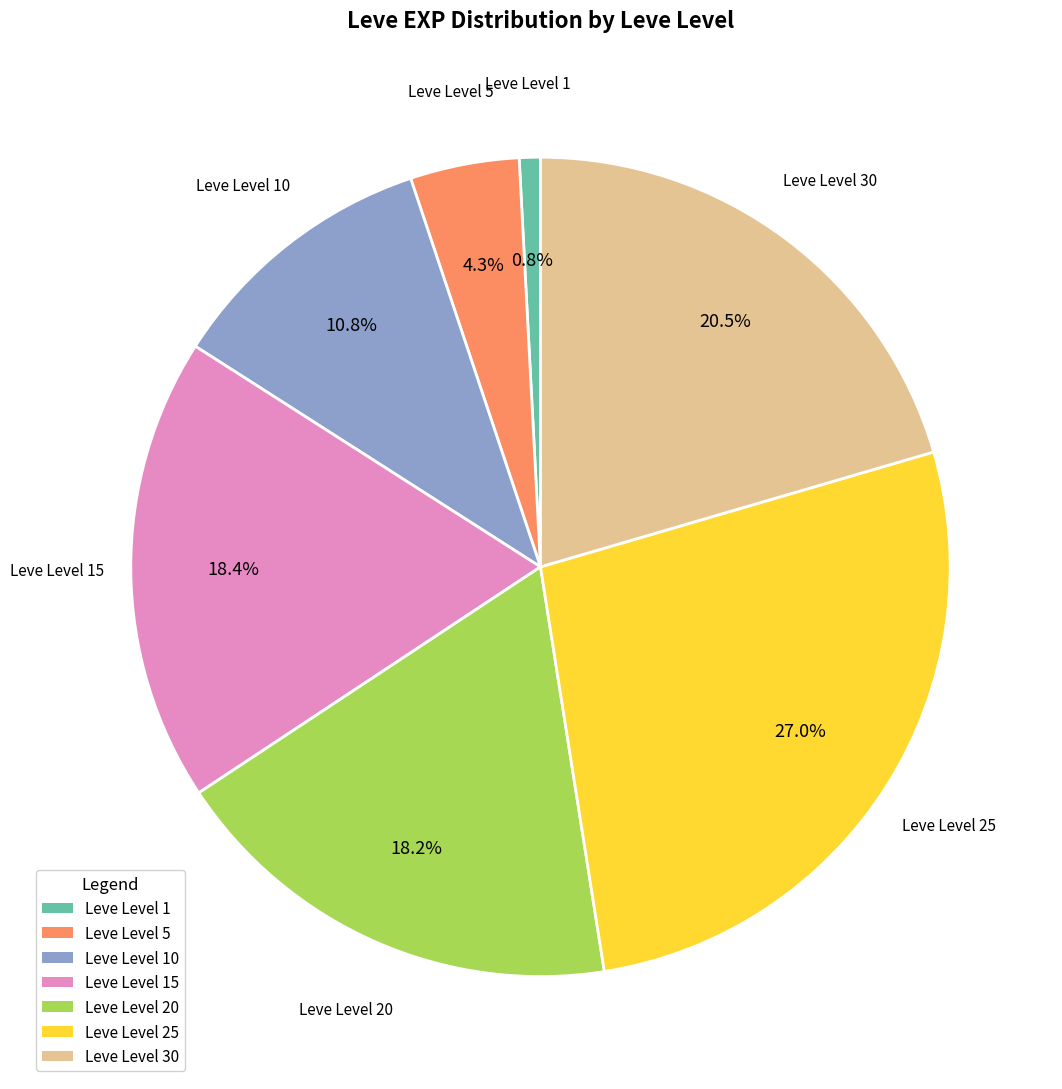

Is there a majority slice in this chart?

No